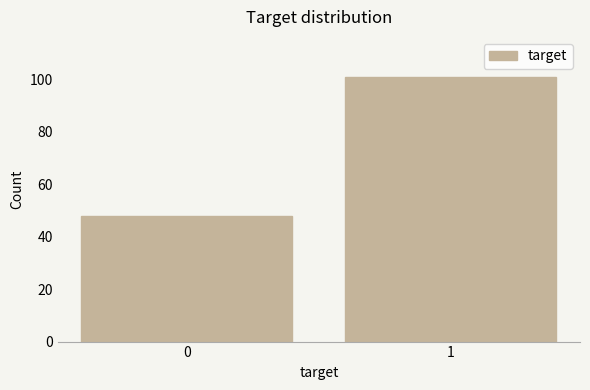

Reading left to right, what are all the values shown in this chart?

48	101